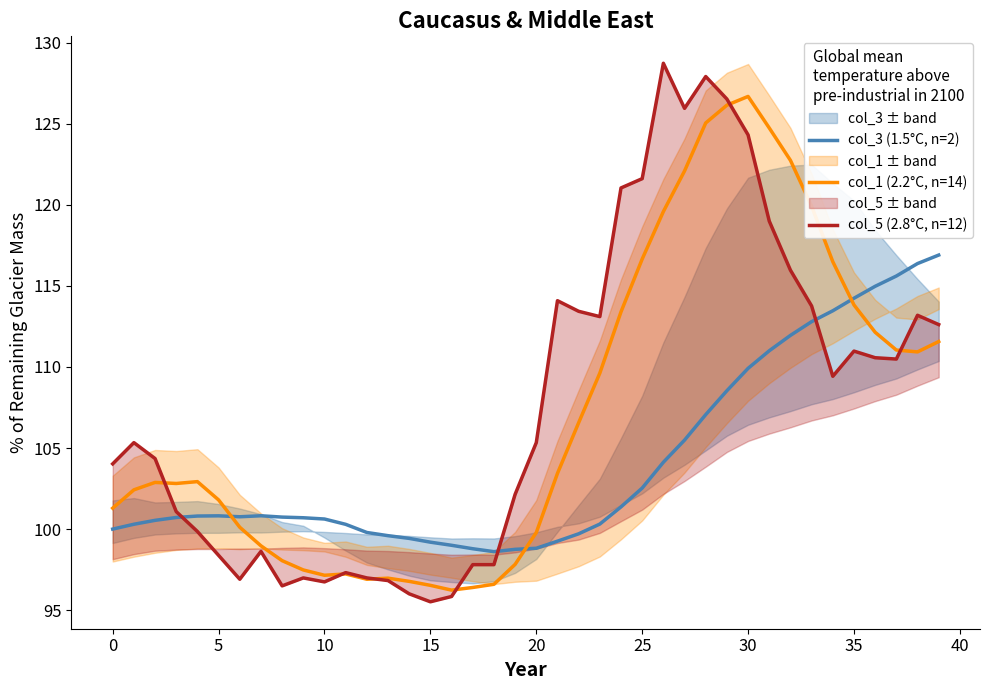

How many values in the col_1 (2.2°C, n=14) series are below 102?

17